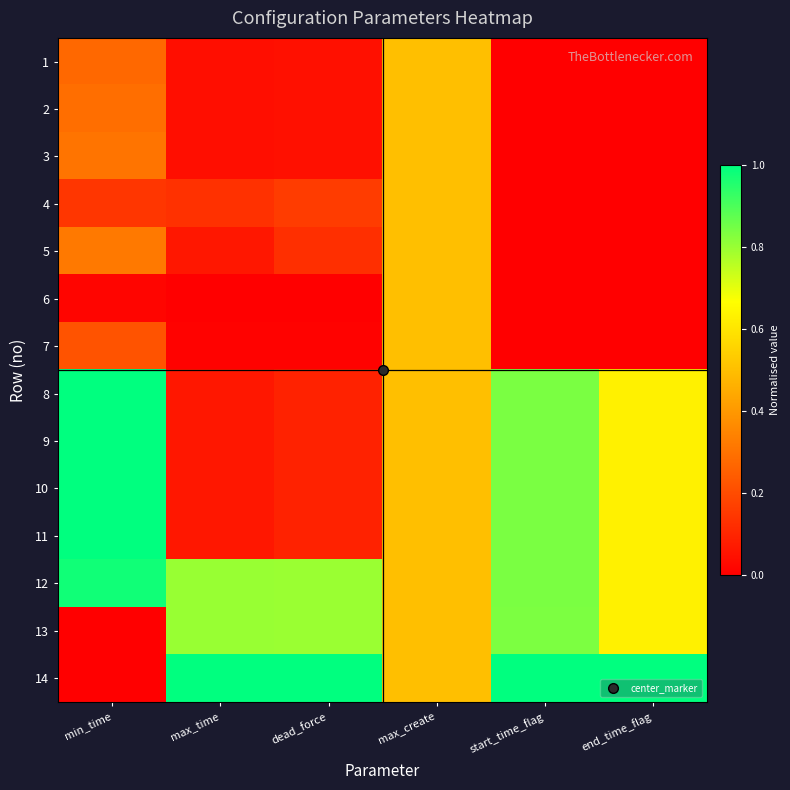

Reading right to left, transcribe all the data shown in this chart.

1: end_time_flag=0.0	start_time_flag=0.0	max_create=0.5	dead_force=0.0	max_time=0.0	min_time=0.3
2: end_time_flag=0.0	start_time_flag=0.0	max_create=0.5	dead_force=0.0	max_time=0.0	min_time=0.3
3: end_time_flag=0.0	start_time_flag=0.0	max_create=0.5	dead_force=0.0	max_time=0.0	min_time=0.3
4: end_time_flag=0.0	start_time_flag=0.0	max_create=0.5	dead_force=0.2	max_time=0.1	min_time=0.1
5: end_time_flag=0.0	start_time_flag=0.0	max_create=0.5	dead_force=0.1	max_time=0.1	min_time=0.3
6: end_time_flag=0.0	start_time_flag=0.0	max_create=0.5	dead_force=0.0	max_time=0.0	min_time=0.0
7: end_time_flag=0.0	start_time_flag=0.0	max_create=0.5	dead_force=0.0	max_time=0.0	min_time=0.2
8: end_time_flag=0.6	start_time_flag=0.8	max_create=0.5	dead_force=0.1	max_time=0.1	min_time=1.0
9: end_time_flag=0.6	start_time_flag=0.8	max_create=0.5	dead_force=0.1	max_time=0.1	min_time=1.0
10: end_time_flag=0.6	start_time_flag=0.8	max_create=0.5	dead_force=0.1	max_time=0.1	min_time=1.0
11: end_time_flag=0.6	start_time_flag=0.8	max_create=0.5	dead_force=0.1	max_time=0.1	min_time=1.0
12: end_time_flag=0.6	start_time_flag=0.8	max_create=0.5	dead_force=0.8	max_time=0.8	min_time=1.0
13: end_time_flag=0.6	start_time_flag=0.8	max_create=0.5	dead_force=0.8	max_time=0.8	min_time=0.0
14: end_time_flag=1.0	start_time_flag=1.0	max_create=0.5	dead_force=1.0	max_time=1.0	min_time=0.0